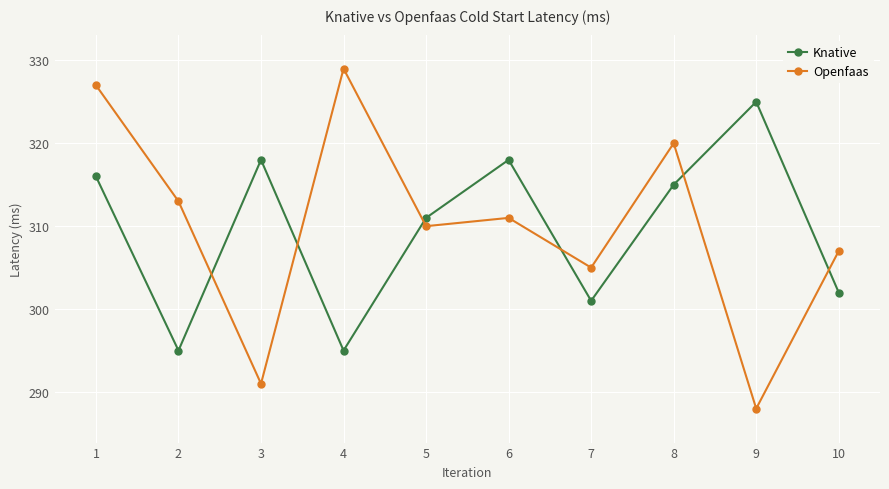

True or false: Openfaas and Knative cross at least once.

True